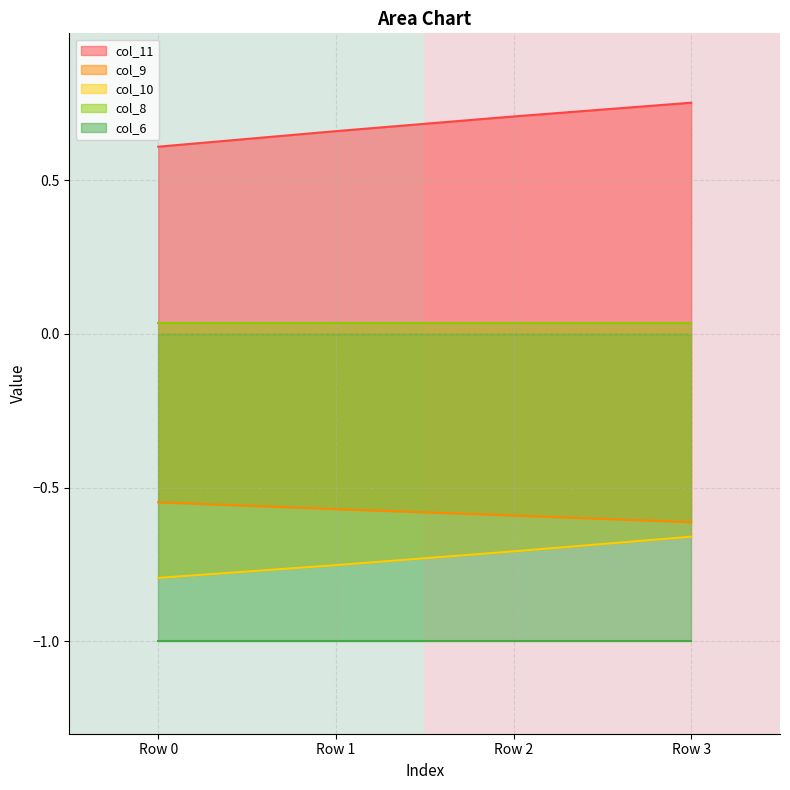

Is it true that col_10 equals -1.0 at Row 3?

False